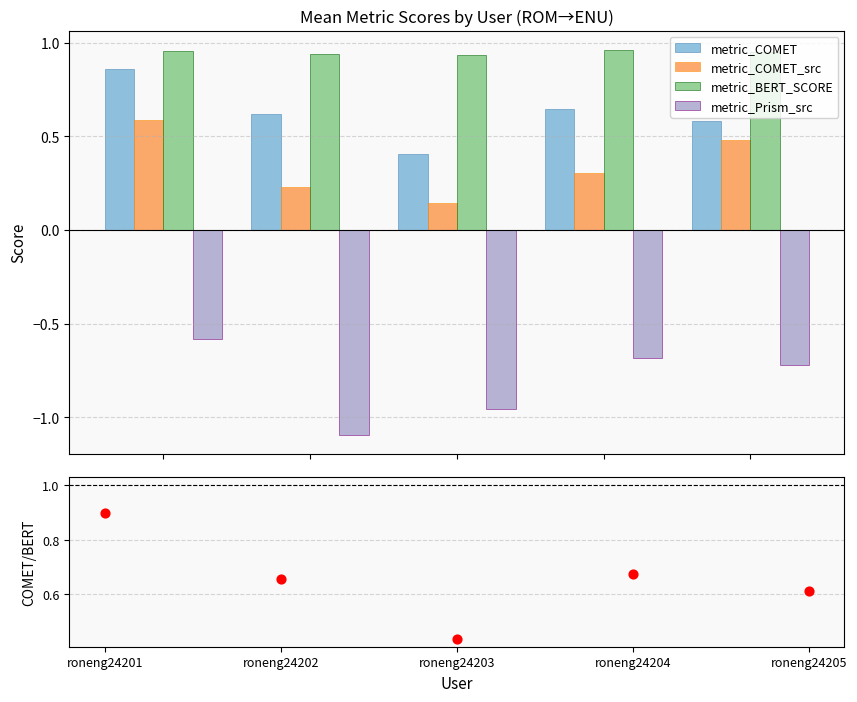

Which series has the largest total across all categories?

metric_BERT_SCORE